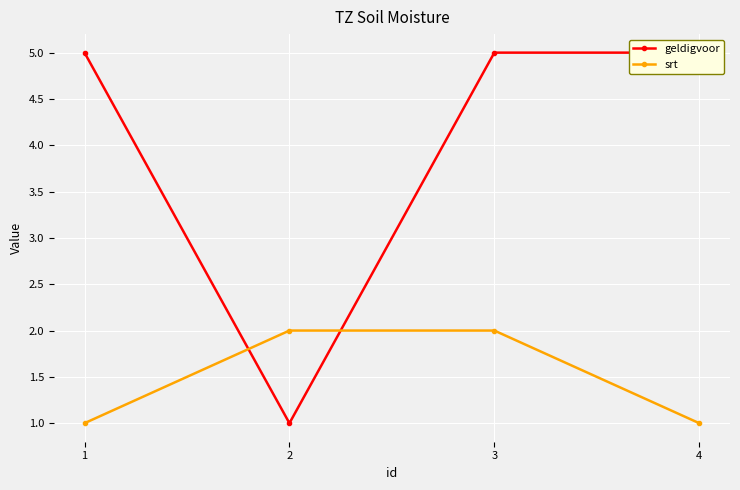

At how many categories does at least one series exceed 1?

4